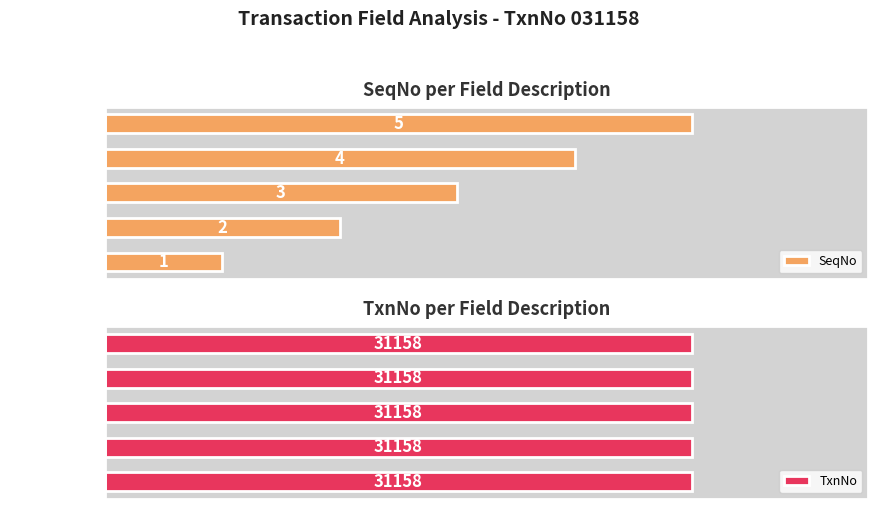

Where is SeqNo nearest to the value 3?

Institution: